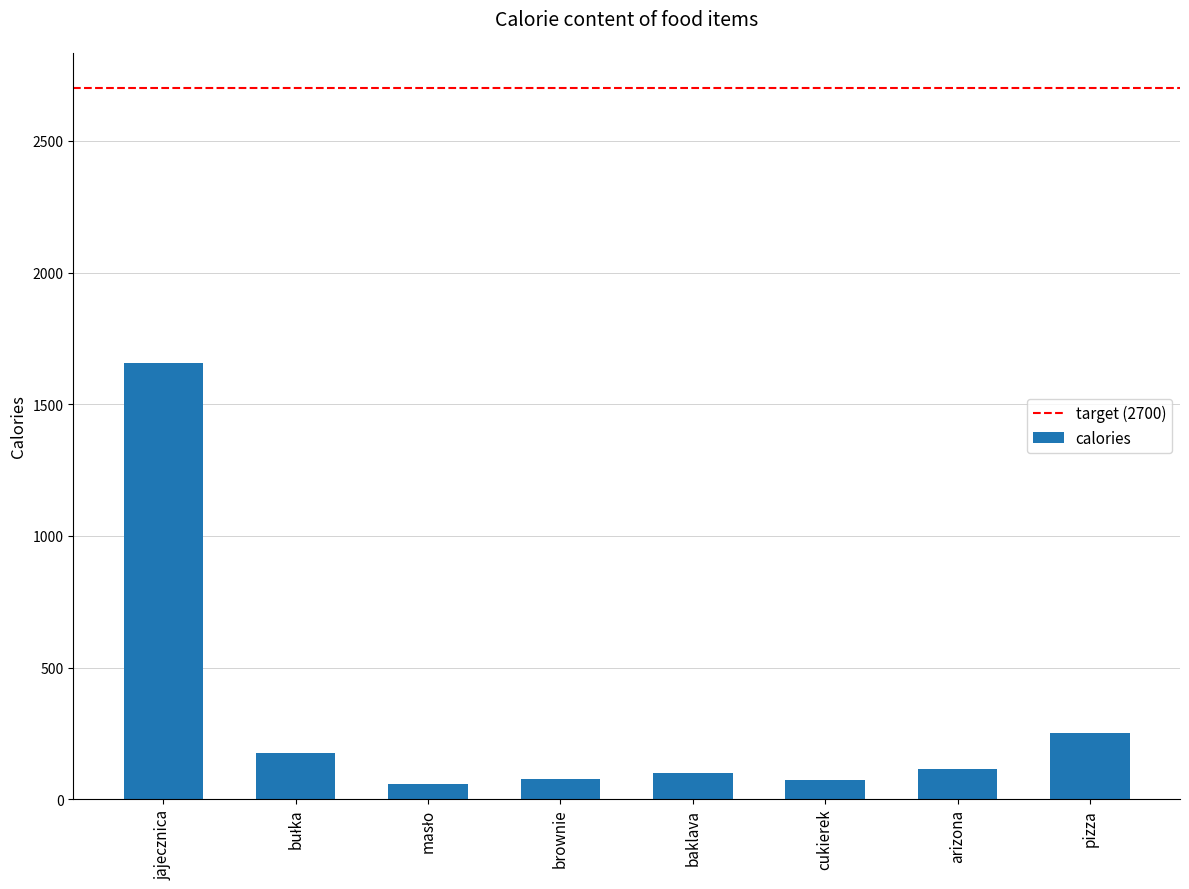

Which has a higher value, brownie or pizza?

pizza